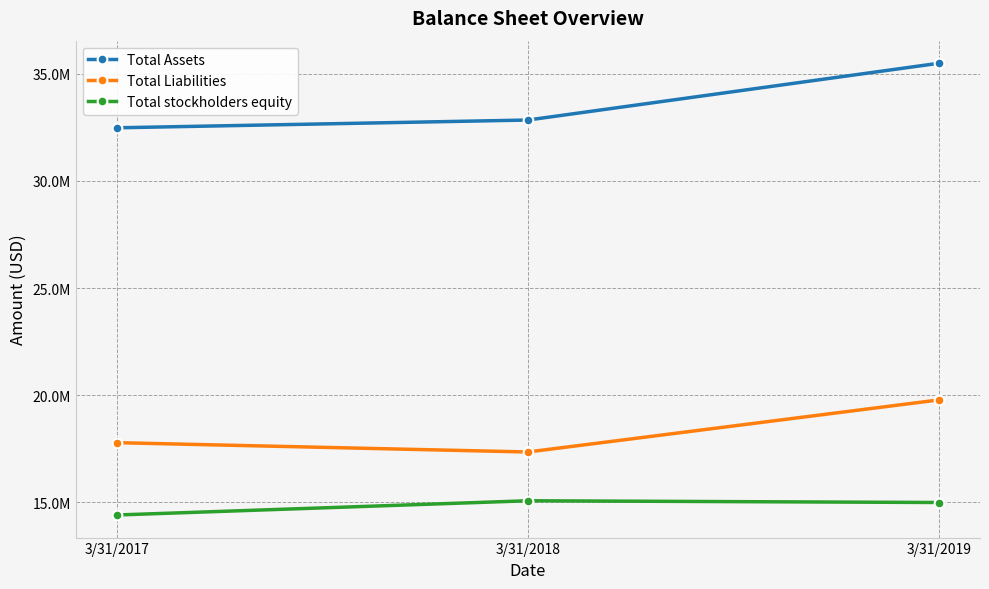

At how many categories does at least one series exceed 17997403?

3